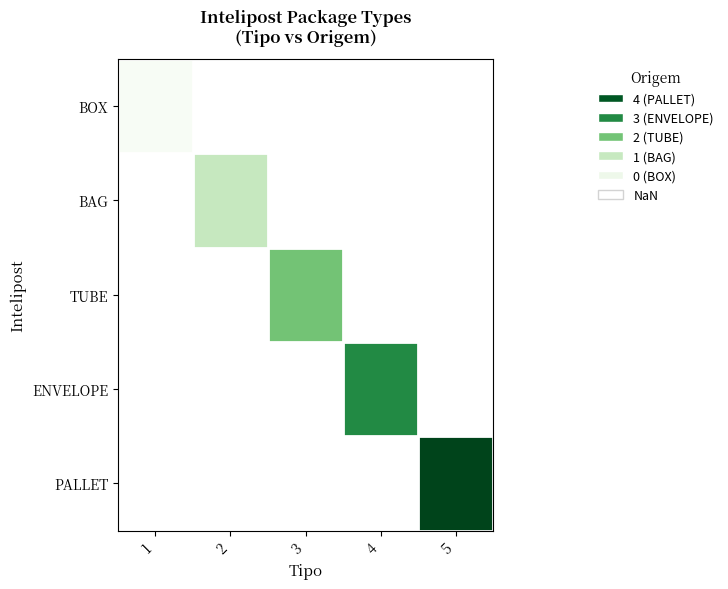

List the series in order of their overall mean, lowest first.

BOX, BAG, TUBE, ENVELOPE, PALLET